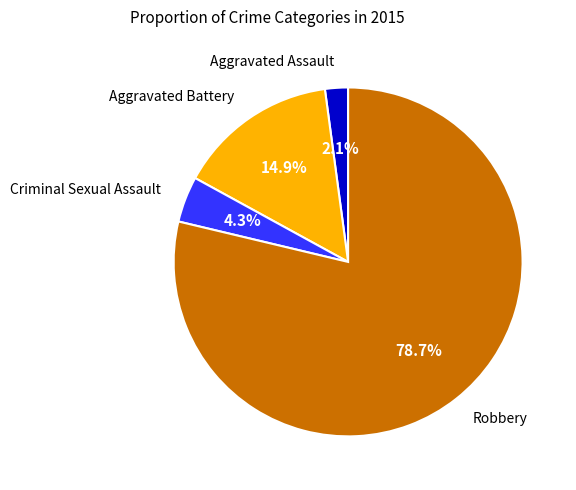

To the nearest percent, what is the difference between the largest and smallest slice percentages?

77%